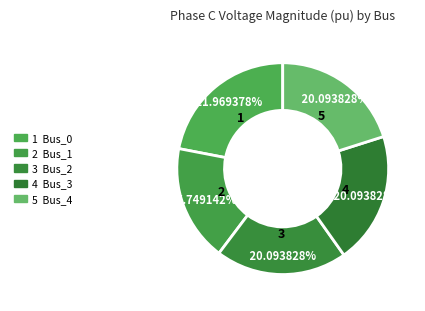

Count the number of slices in the pie.

5